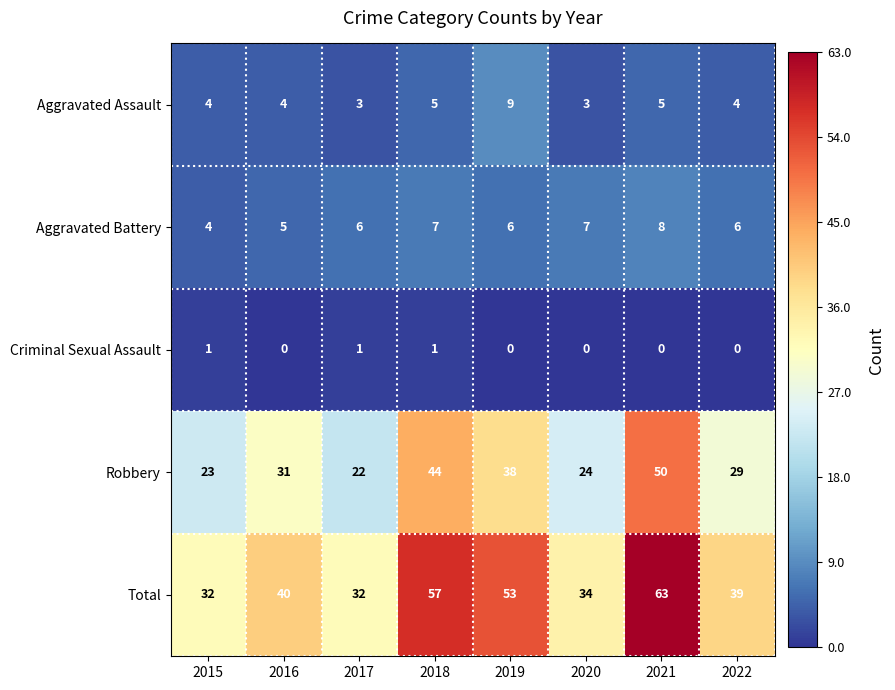

Is it true that Robbery equals 50 at 2021?

True